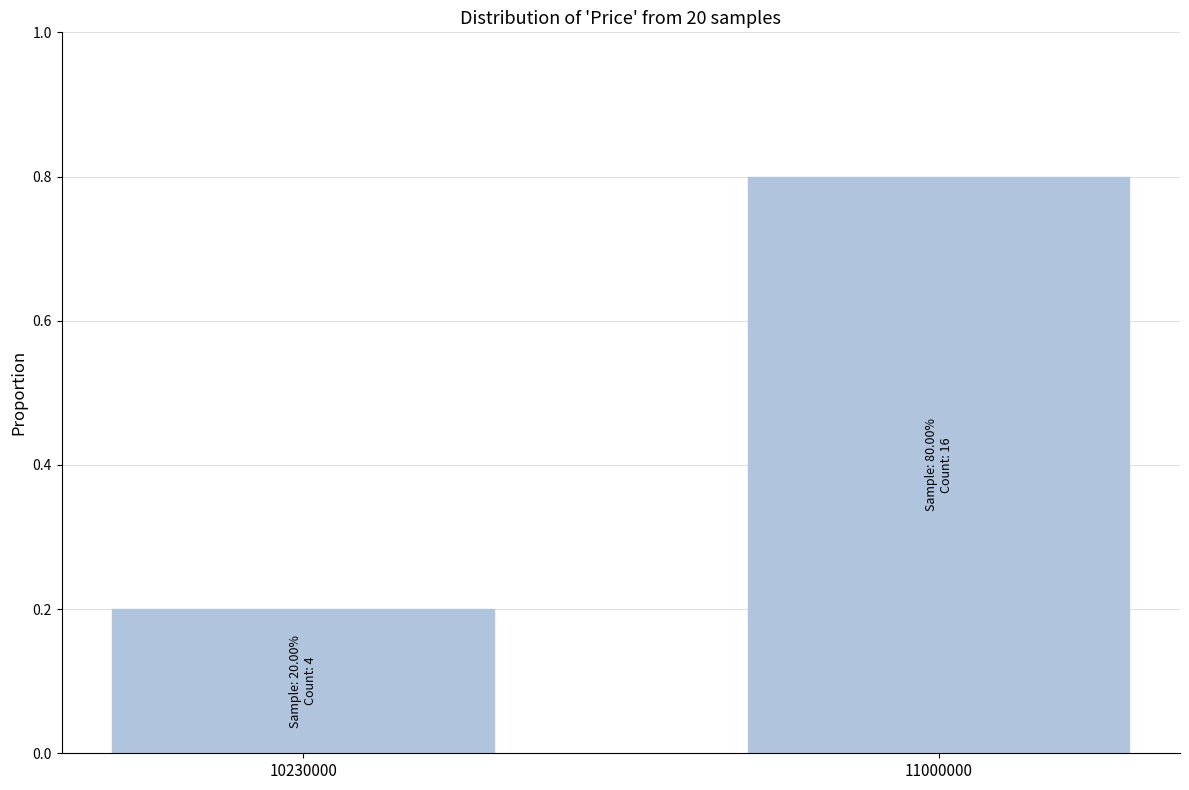

Reading left to right, extract all data points from this chart.

10230000=0.2	11000000=0.8